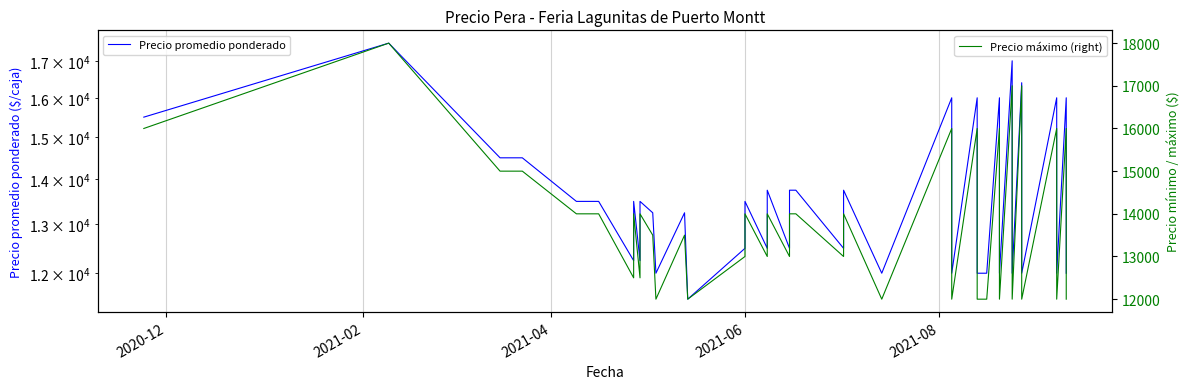

What is the value of the Precio promedio ponderado point at the 19th from the left?

13750